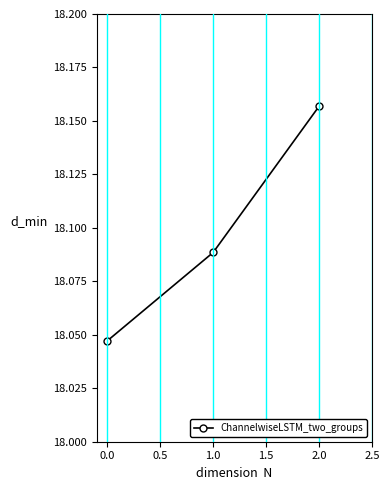

Rank the categories by value from lowest to highest.

0.0, 1.0, 2.0